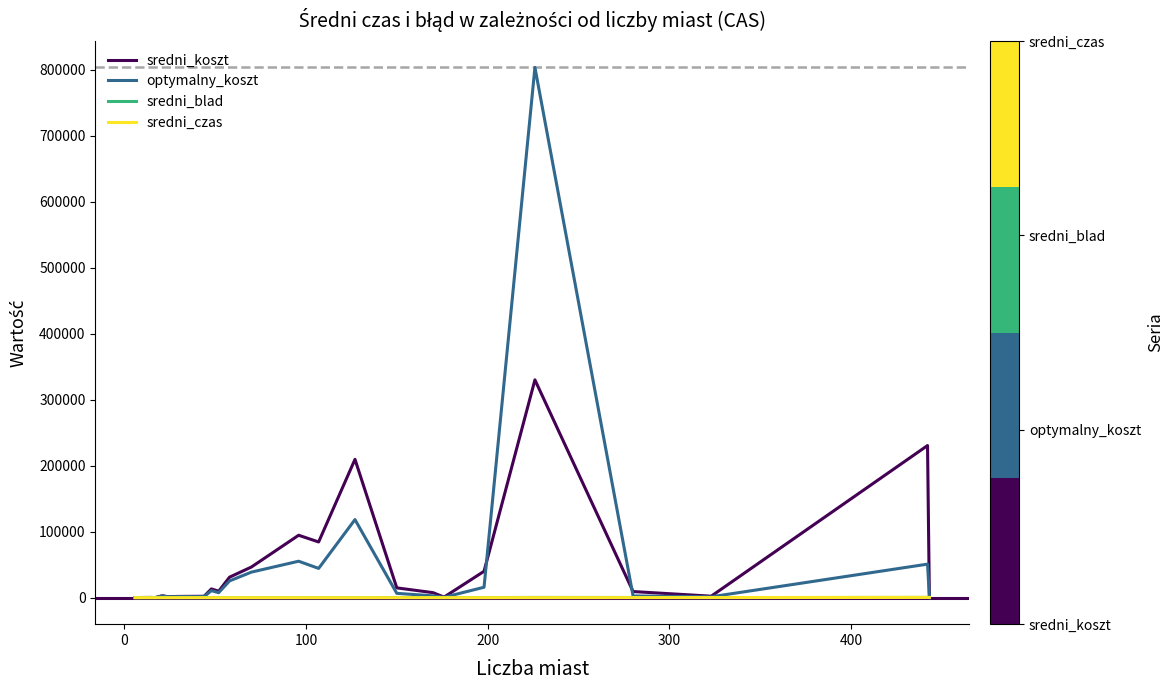

What is the greatest value displayed?

803369.0